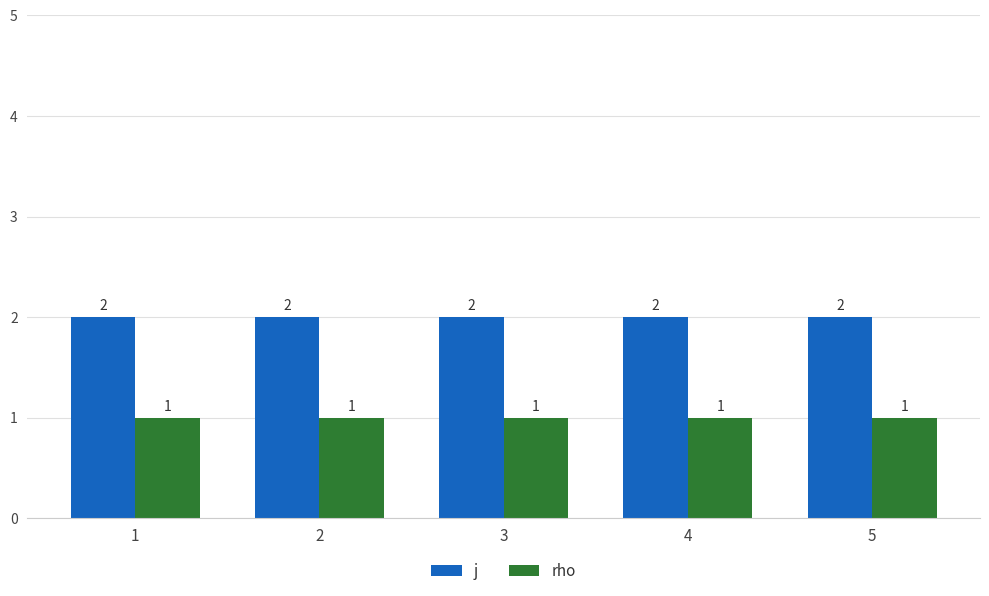

Reading right to left, what are all the values shown in this chart?

j: 2	2	2	2	2
rho: 1	1	1	1	1